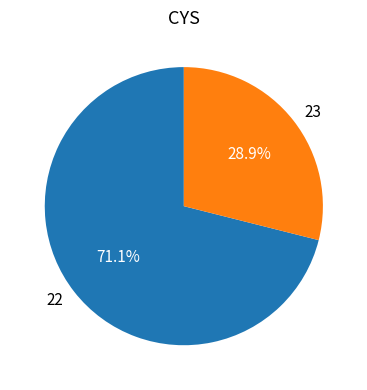

Count the number of slices in the pie.

2